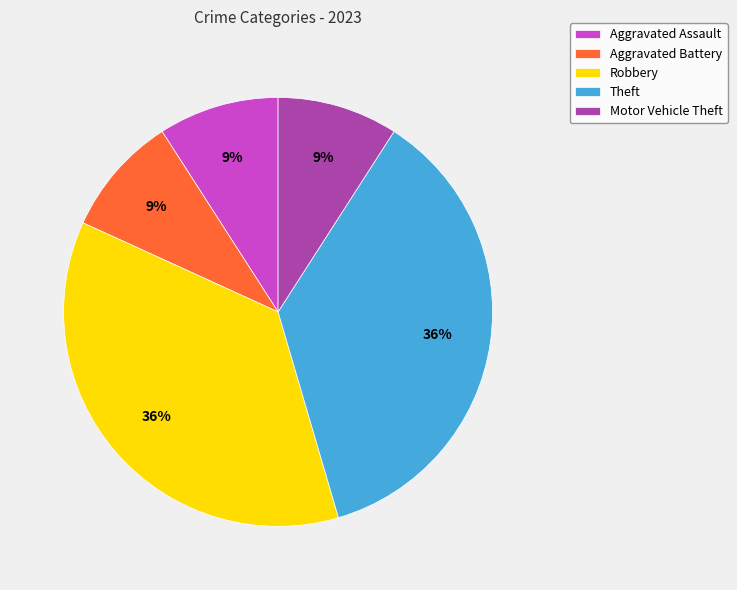

Do Robbery and Aggravated Battery together represent more than half of the pie?

No